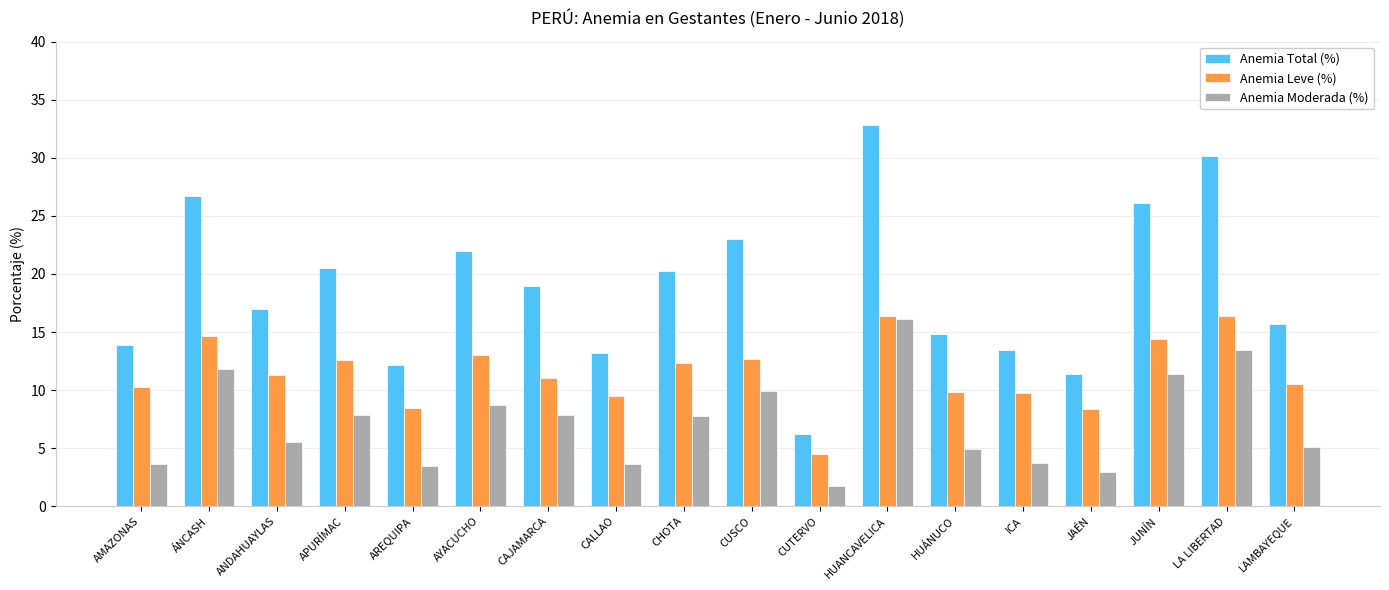

What is the difference between the highest and lowest values at HUÁNUCO?

9.9